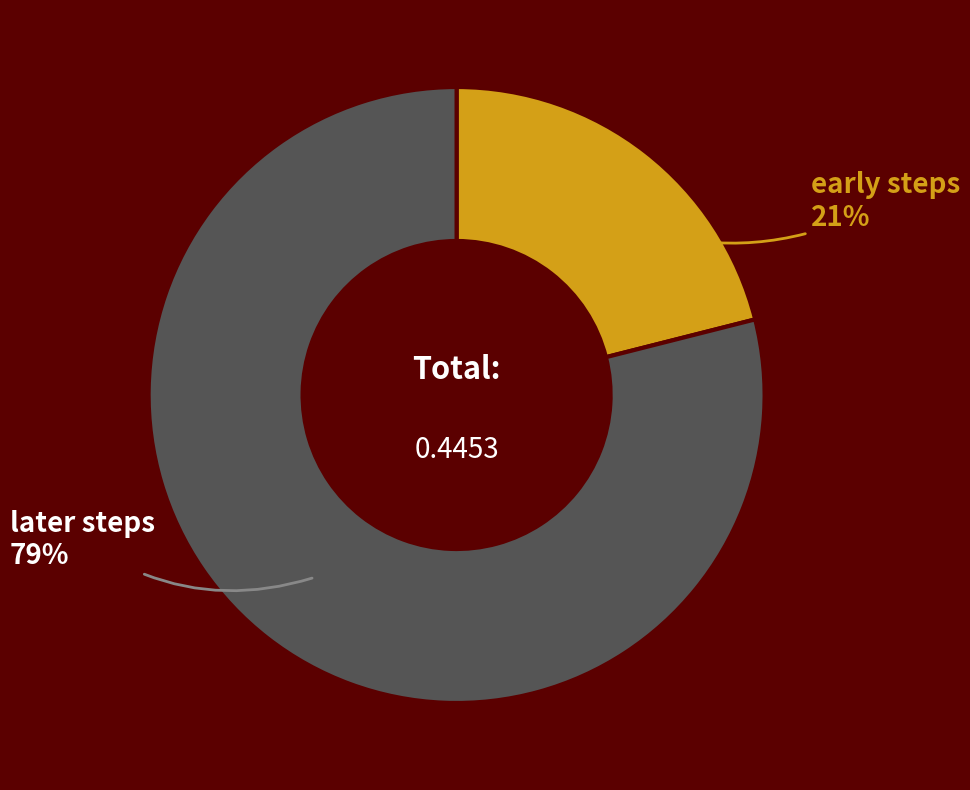

To the nearest percent, what is the average slice percentage?

50%